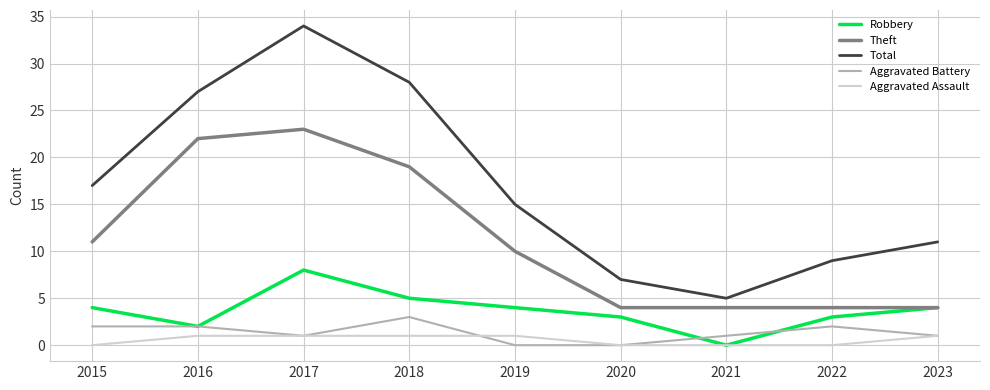

Reading right to left, extract all data points from this chart.

Robbery: 2023=4	2022=3	2021=0	2020=3	2019=4	2018=5	2017=8	2016=2	2015=4
Theft: 2023=4	2022=4	2021=4	2020=4	2019=10	2018=19	2017=23	2016=22	2015=11
Total: 2023=11	2022=9	2021=5	2020=7	2019=15	2018=28	2017=34	2016=27	2015=17
Aggravated Battery: 2023=1	2022=2	2021=1	2020=0	2019=0	2018=3	2017=1	2016=2	2015=2
Aggravated Assault: 2023=1	2022=0	2021=0	2020=0	2019=1	2018=1	2017=1	2016=1	2015=0